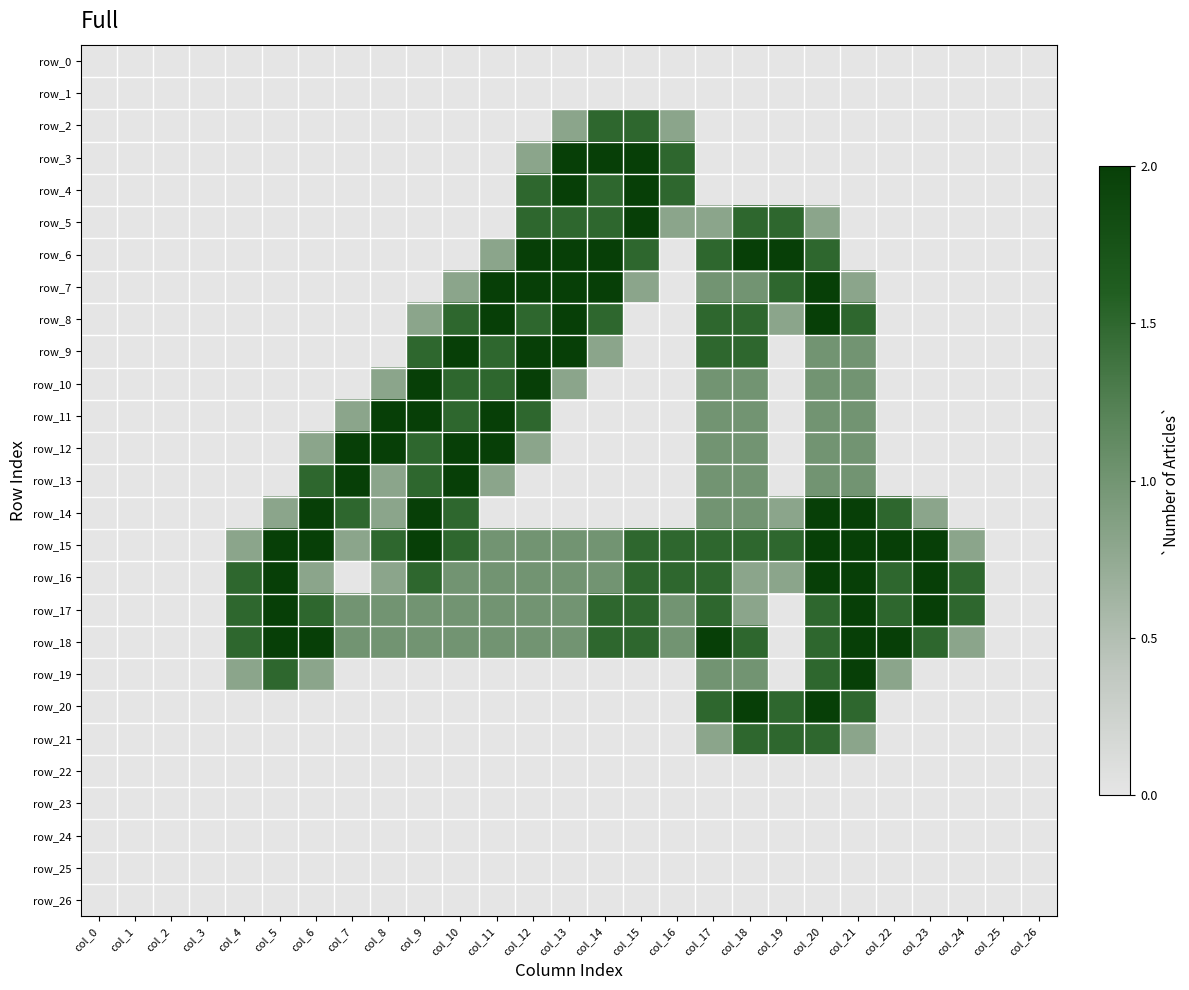

Is it true that row_0 equals 0.0 at col_10?

True